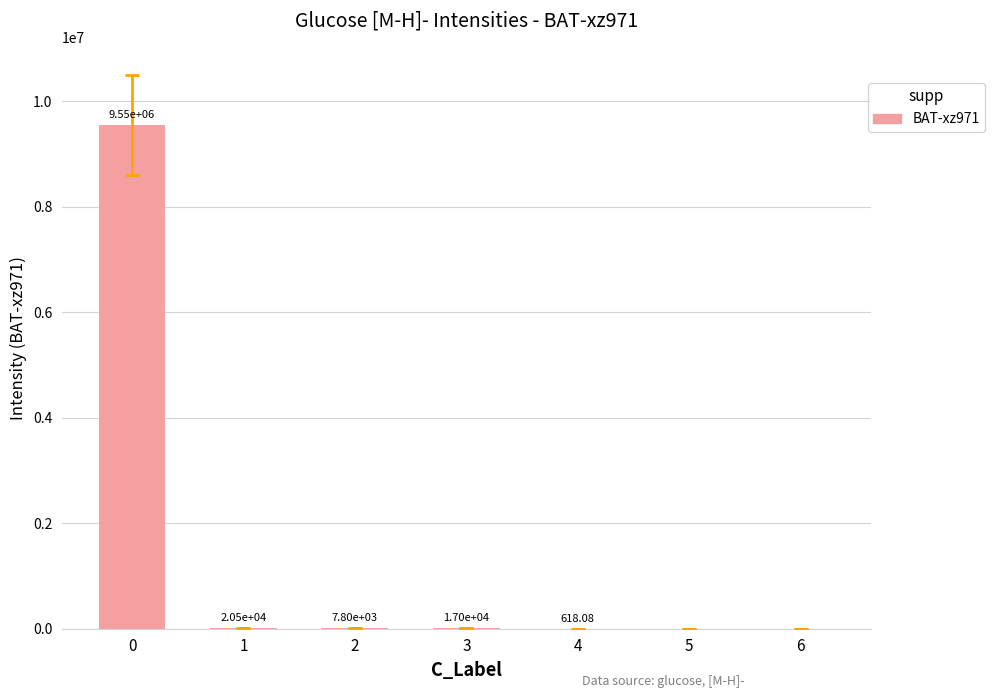

Is it true that the value at 6 is 6625351.9?

False